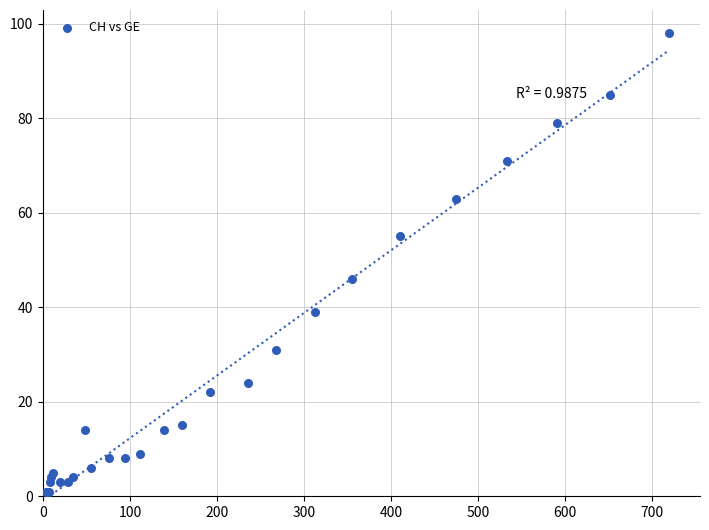

What Y value in the scatter plot is closest to 49?

46